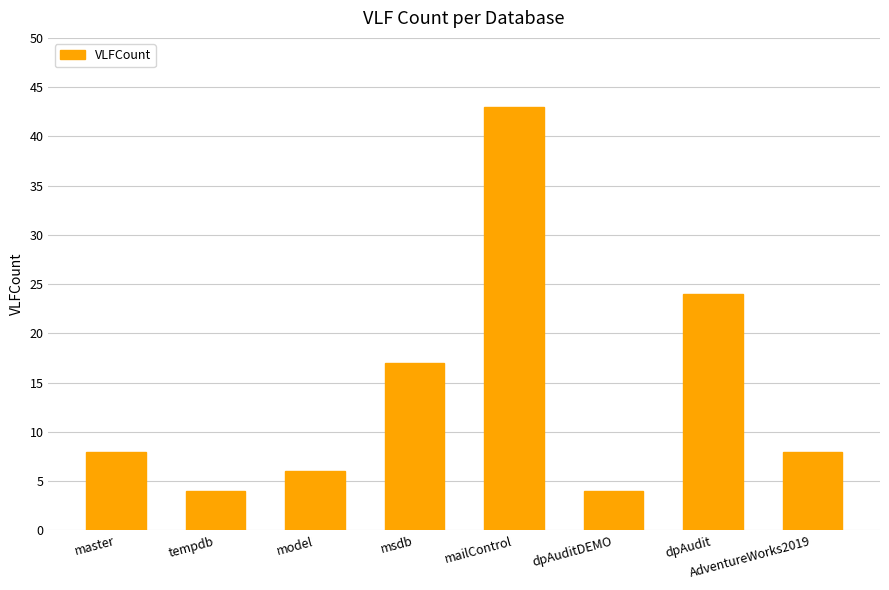

Reading left to right, extract all data points from this chart.

master=8	tempdb=4	model=6	msdb=17	mailControl=43	dpAuditDEMO=4	dpAudit=24	AdventureWorks2019=8